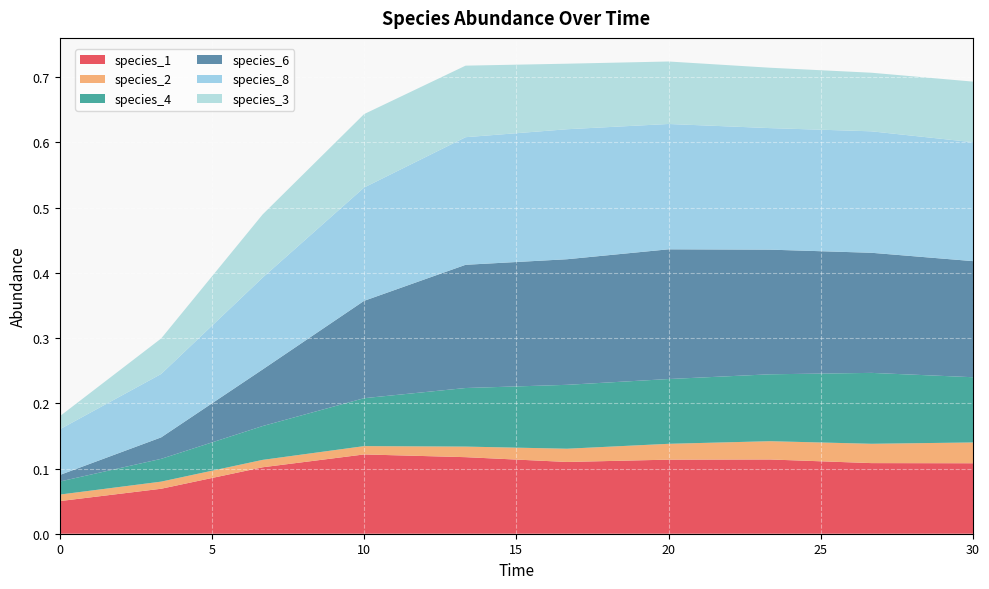

Reading left to right, extract all data points from this chart.

species_1: 0.0=0.1	3.333333333333333=0.1	6.666666666666667=0.1	10.0=0.1	13.333333333333334=0.1	16.666666666666668=0.1	20.0=0.1	23.333333333333336=0.1	26.666666666666668=0.1	30.0=0.1
species_2: 0.0=0.0	3.333333333333333=0.0	6.666666666666667=0.0	10.0=0.0	13.333333333333334=0.0	16.666666666666668=0.0	20.0=0.0	23.333333333333336=0.0	26.666666666666668=0.0	30.0=0.0
species_4: 0.0=0.0	3.333333333333333=0.0	6.666666666666667=0.1	10.0=0.1	13.333333333333334=0.1	16.666666666666668=0.1	20.0=0.1	23.333333333333336=0.1	26.666666666666668=0.1	30.0=0.1
species_6: 0.0=0.0	3.333333333333333=0.0	6.666666666666667=0.1	10.0=0.1	13.333333333333334=0.2	16.666666666666668=0.2	20.0=0.2	23.333333333333336=0.2	26.666666666666668=0.2	30.0=0.2
species_8: 0.0=0.1	3.333333333333333=0.1	6.666666666666667=0.1	10.0=0.2	13.333333333333334=0.2	16.666666666666668=0.2	20.0=0.2	23.333333333333336=0.2	26.666666666666668=0.2	30.0=0.2
species_3: 0.0=0.0	3.333333333333333=0.1	6.666666666666667=0.1	10.0=0.1	13.333333333333334=0.1	16.666666666666668=0.1	20.0=0.1	23.333333333333336=0.1	26.666666666666668=0.1	30.0=0.1